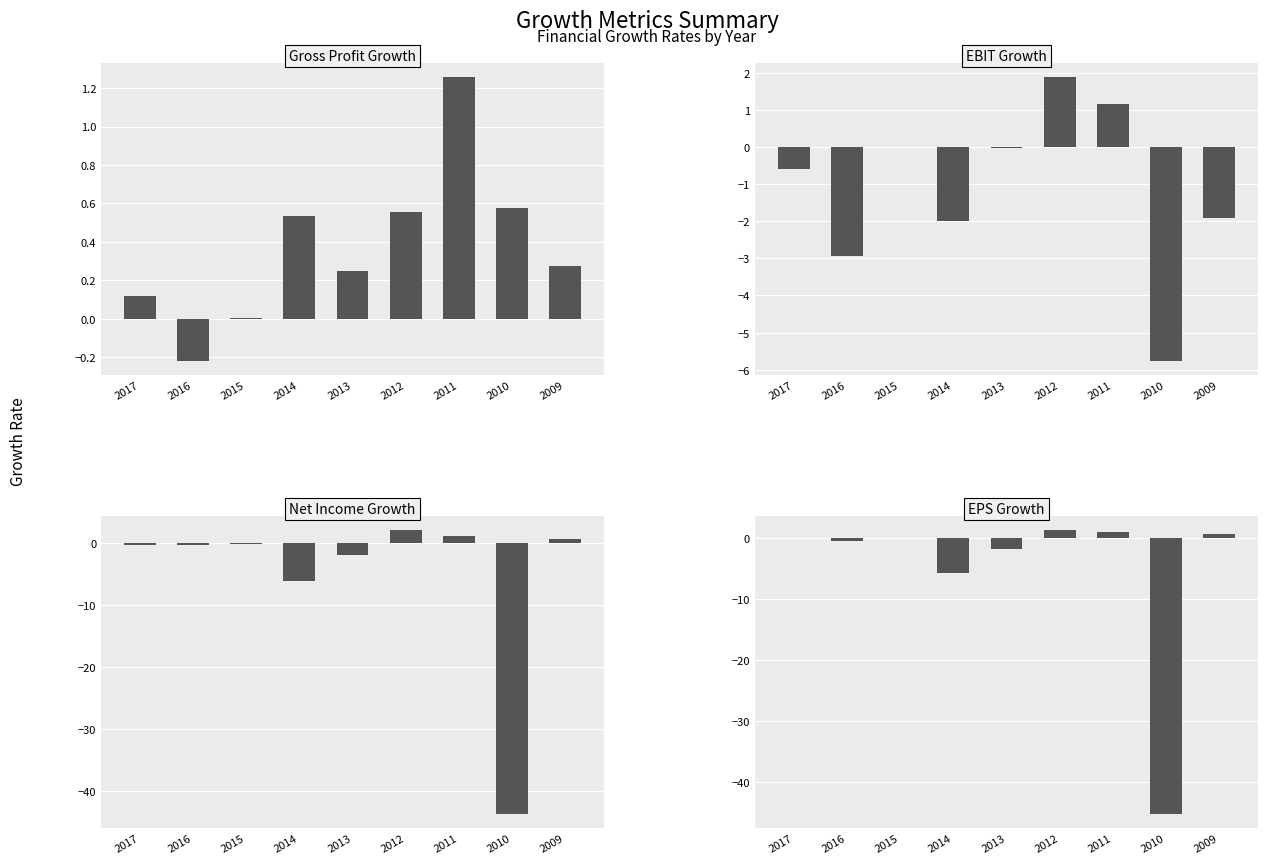

Reading right to left, transcribe all the data shown in this chart.

Gross Profit Growth: 0.3	0.6	1.3	0.6	0.2	0.5	0.0	-0.2	0.1
EBIT Growth: -1.9	-5.8	1.2	1.9	-0.0	-2.0	-0.0	-2.9	-0.6
Net Income Growth: 0.7	-43.6	1.1	2.1	-1.9	-6.1	-0.2	-0.4	-0.3
EPS Growth: 0.7	-45.2	1.0	1.3	-1.8	-5.7	0.1	-0.5	-0.0